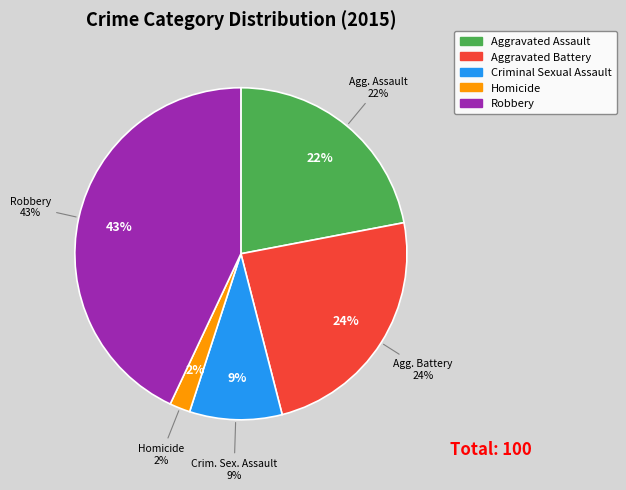

To the nearest percent, what percentage of the pie is Homicide?

2%